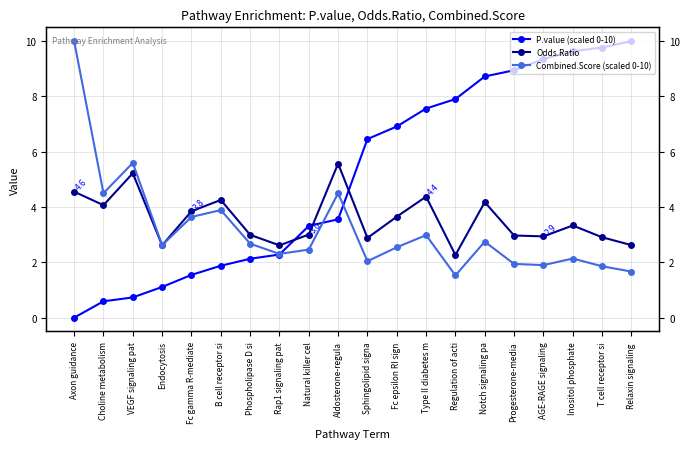

Where is the first local maximum for Combined.Score (scaled 0-10)?

VEGF signaling pat